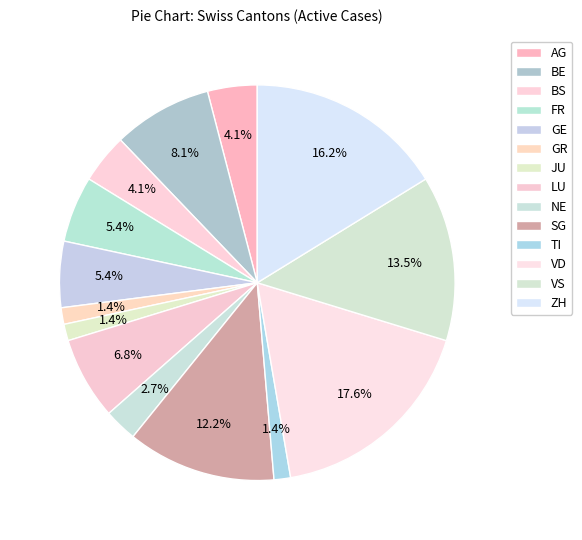

To the nearest percent, what is the difference between the largest and smallest slice percentages?

16%